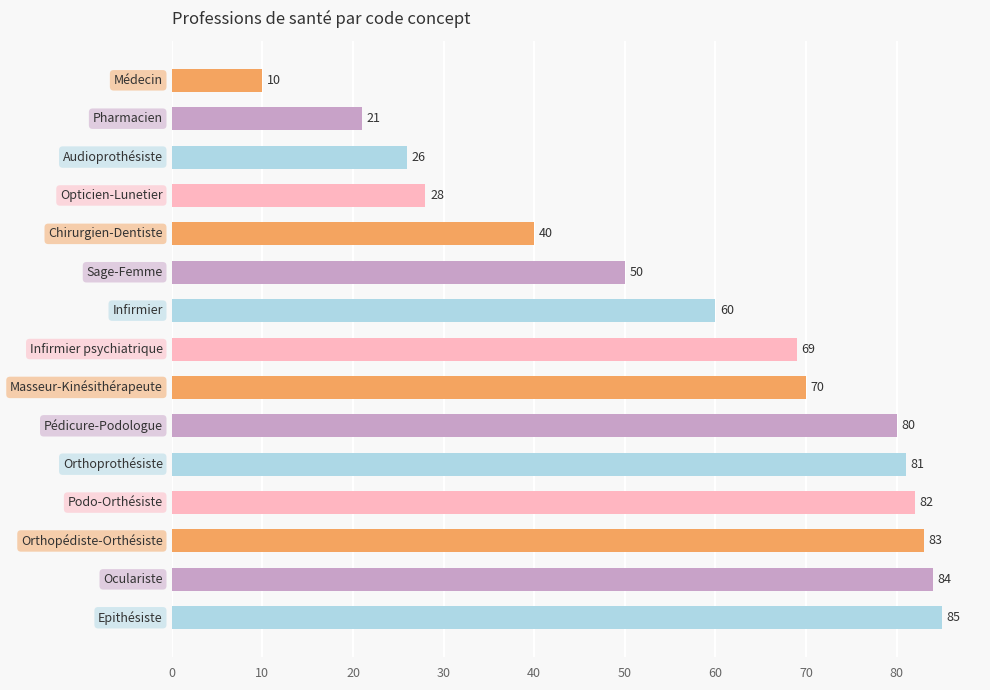

How many data points are less than 69?

7